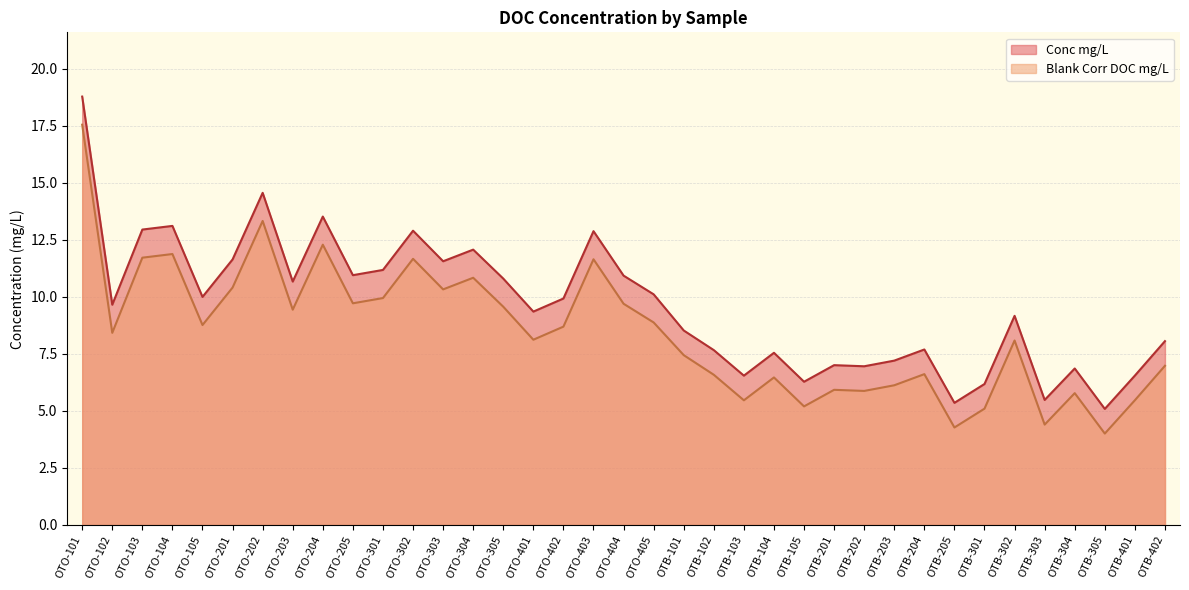

True or false: Conc mg/L and Blank Corr DOC mg/L cross at least once.

False